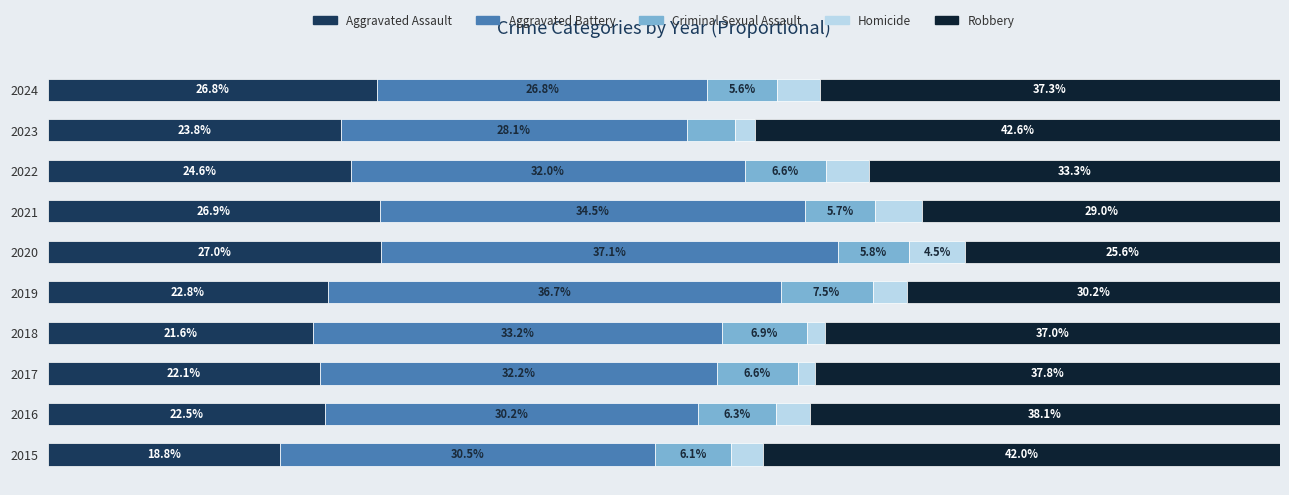

List the labels in order of Aggravated Assault value, largest first.

2020, 2021, 2024, 2022, 2023, 2019, 2016, 2017, 2018, 2015